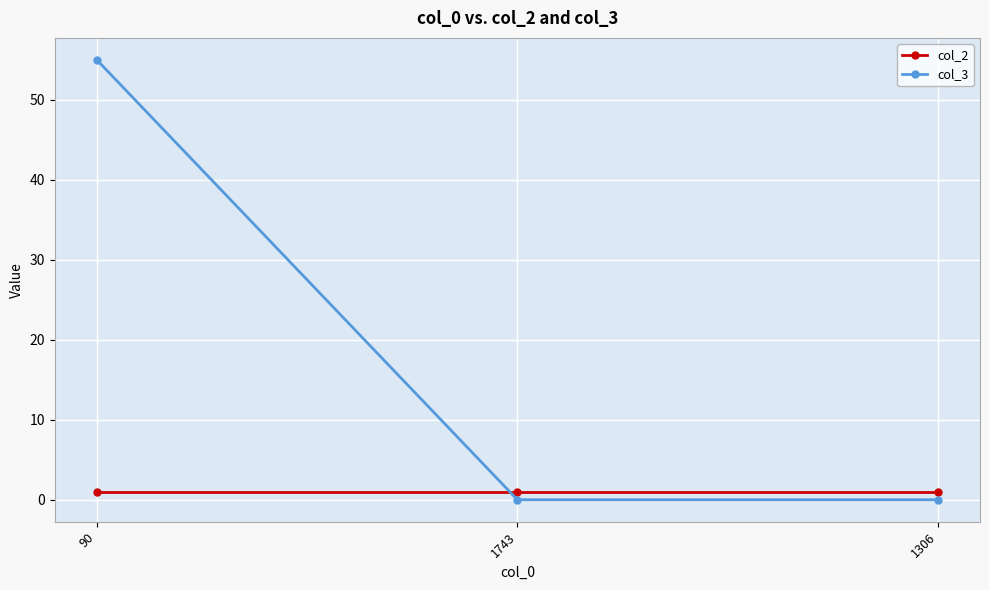

The col_3 series shows -27 at 1743. True or false?

False